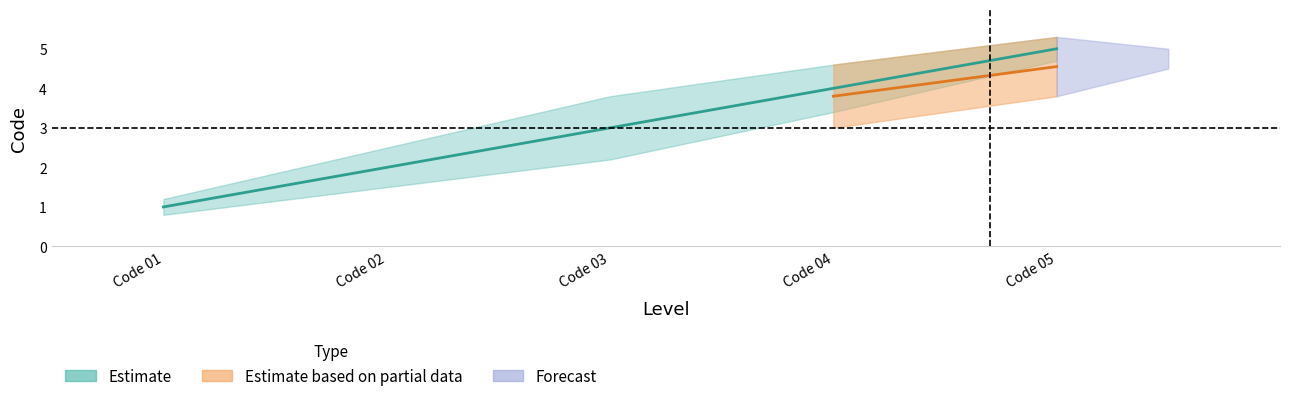

What is the sum of the values at Code 05 and Code 03?

8